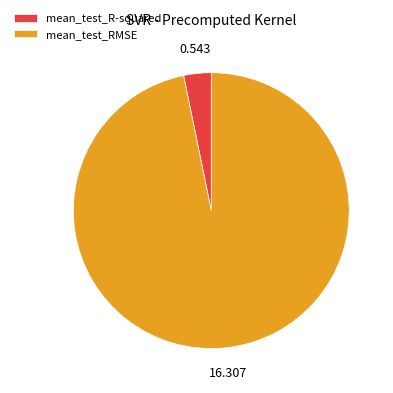

How many segments does this pie chart have?

2